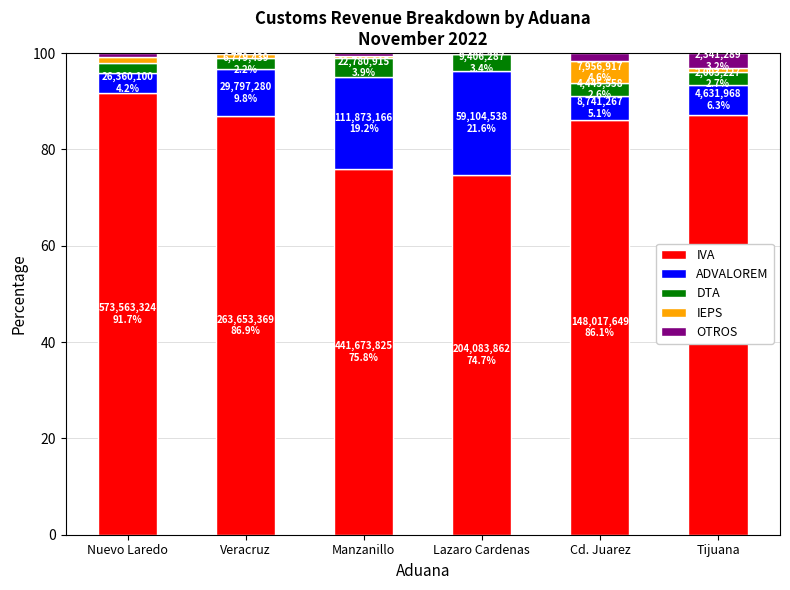

What is the highest value of the IVA series?

91.7